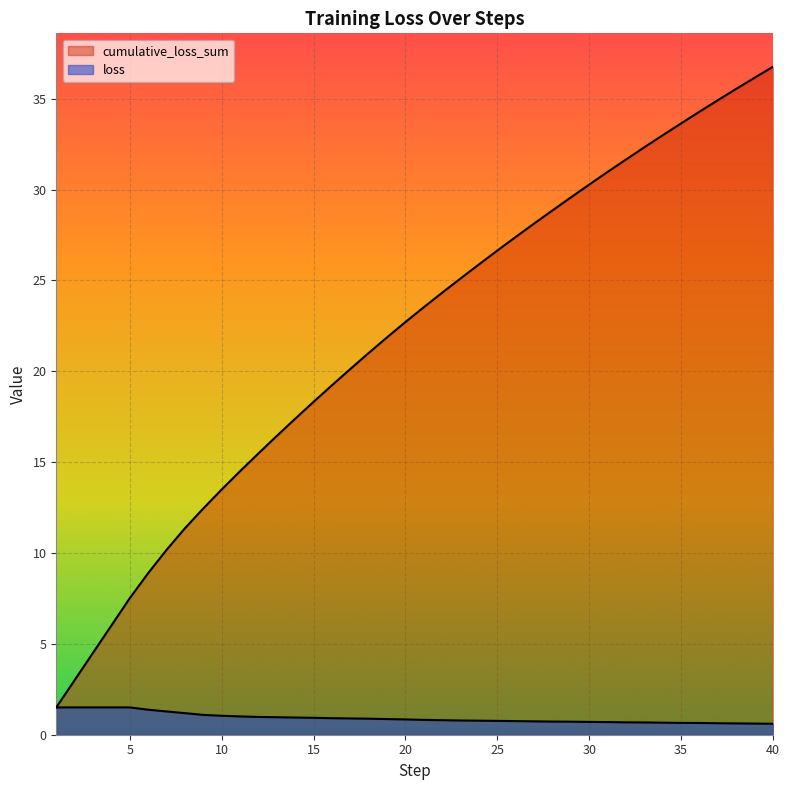

Which series changed the most between 10 and 22?

cumulative_loss_sum